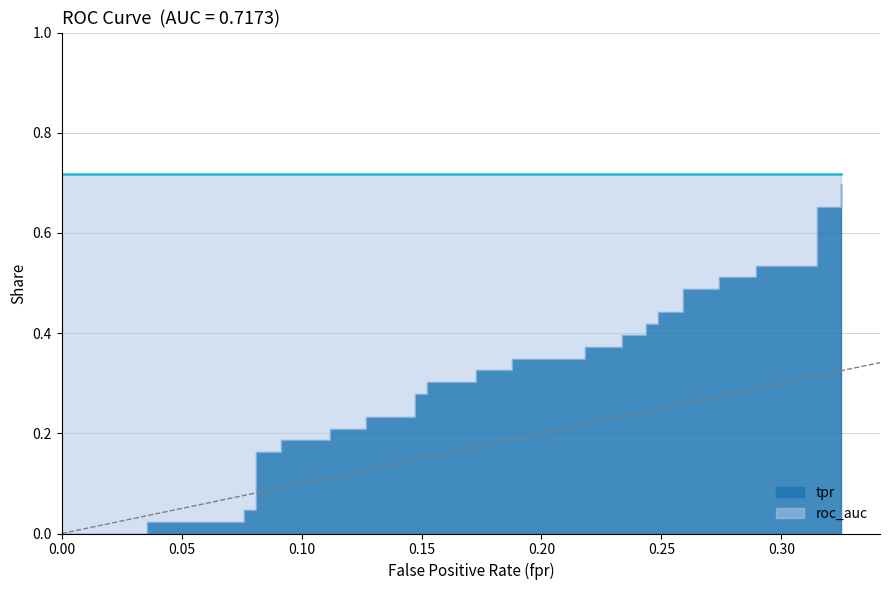

What are all the series names shown in the legend?

tpr, roc_auc